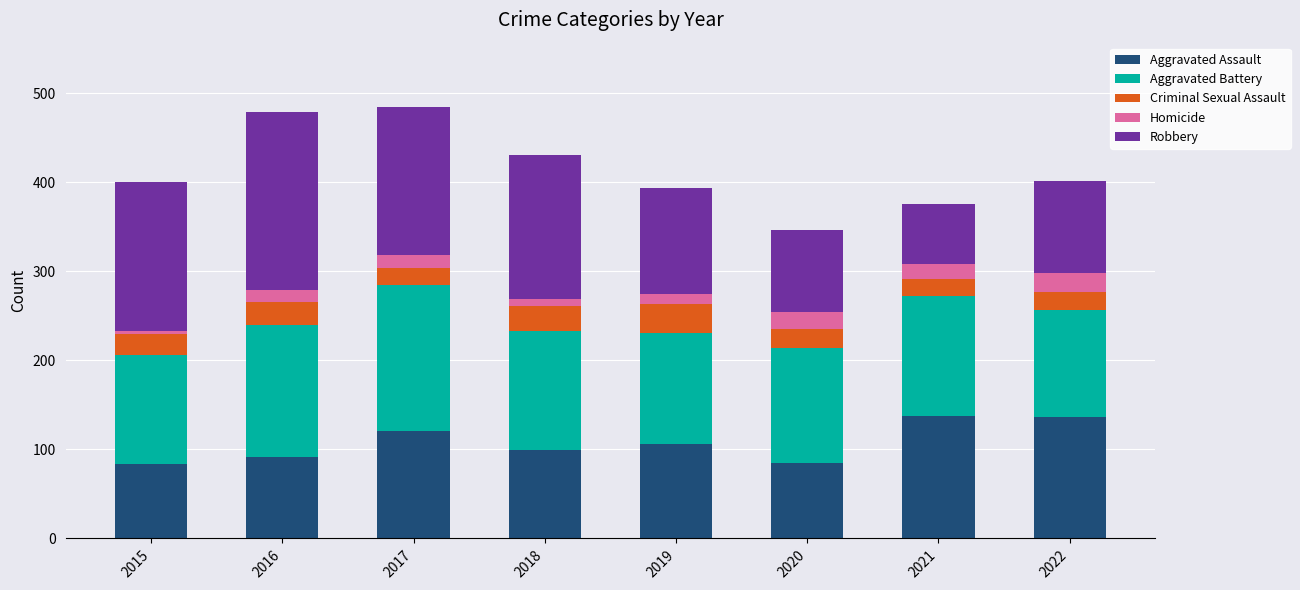

What is the minimum value for Aggravated Assault?

84